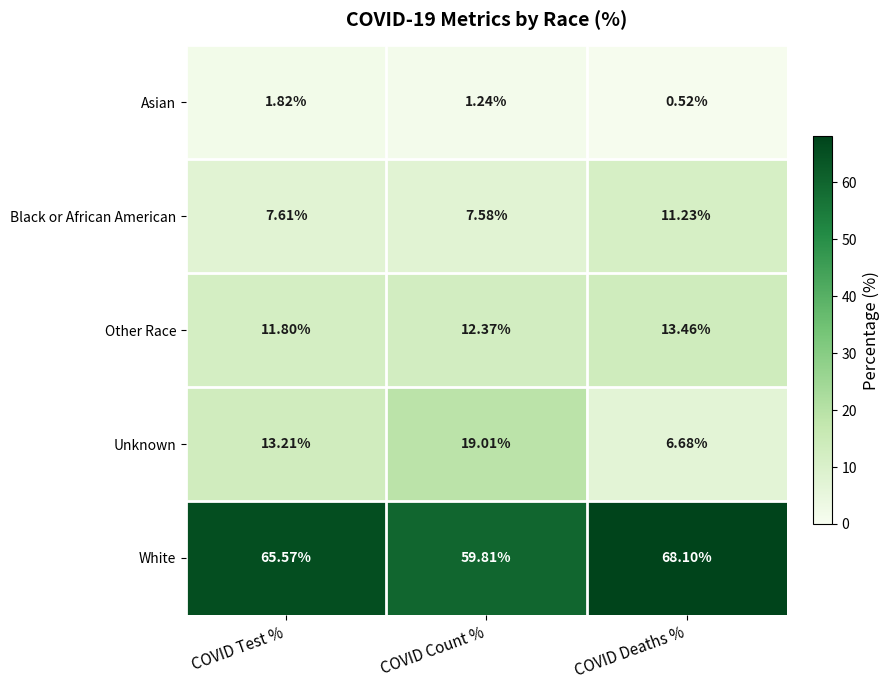

Rank the series by their maximum value, from highest to lowest.

White, Unknown, Other Race, Black or African American, Asian